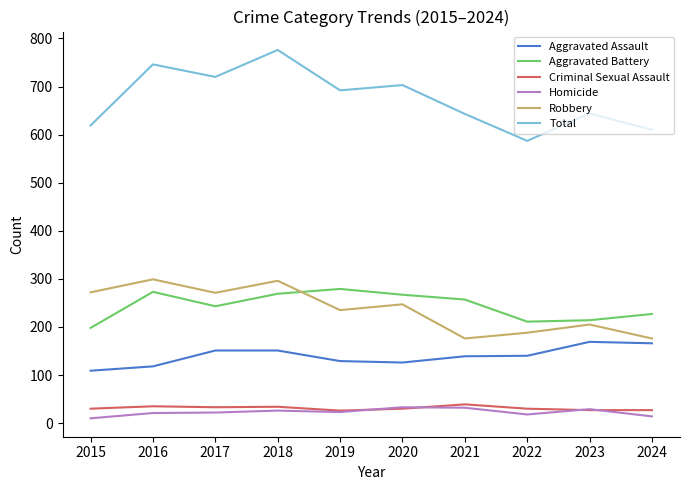

What is the lowest value of the Robbery series?

176